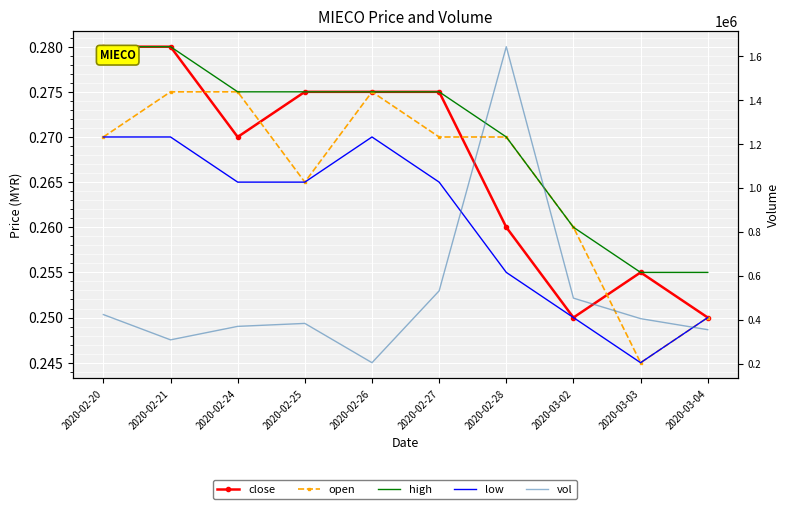

Count the number of categories in the chart.

10